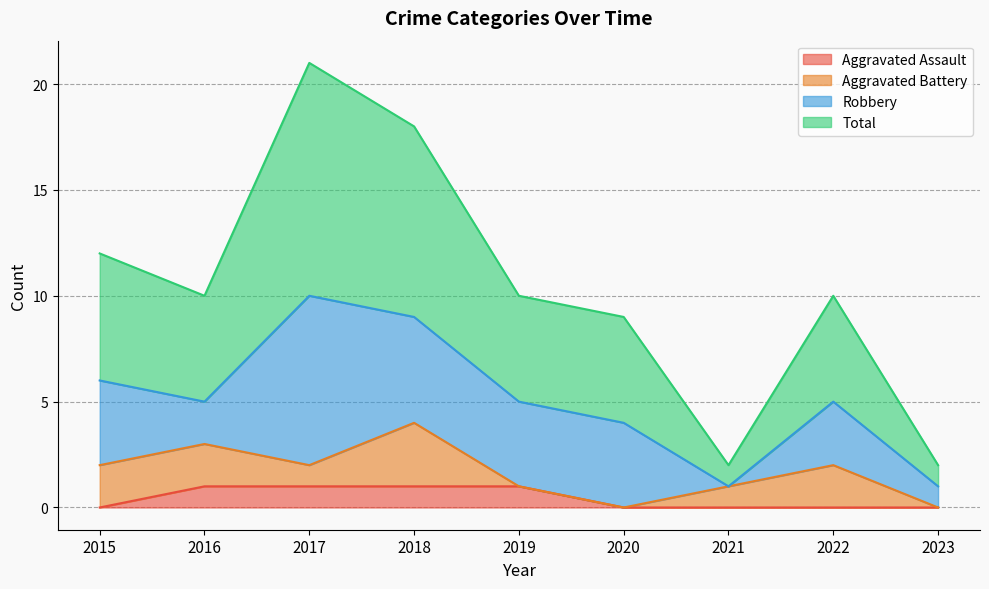

Is it true that Total equals 9 at 2020?

True